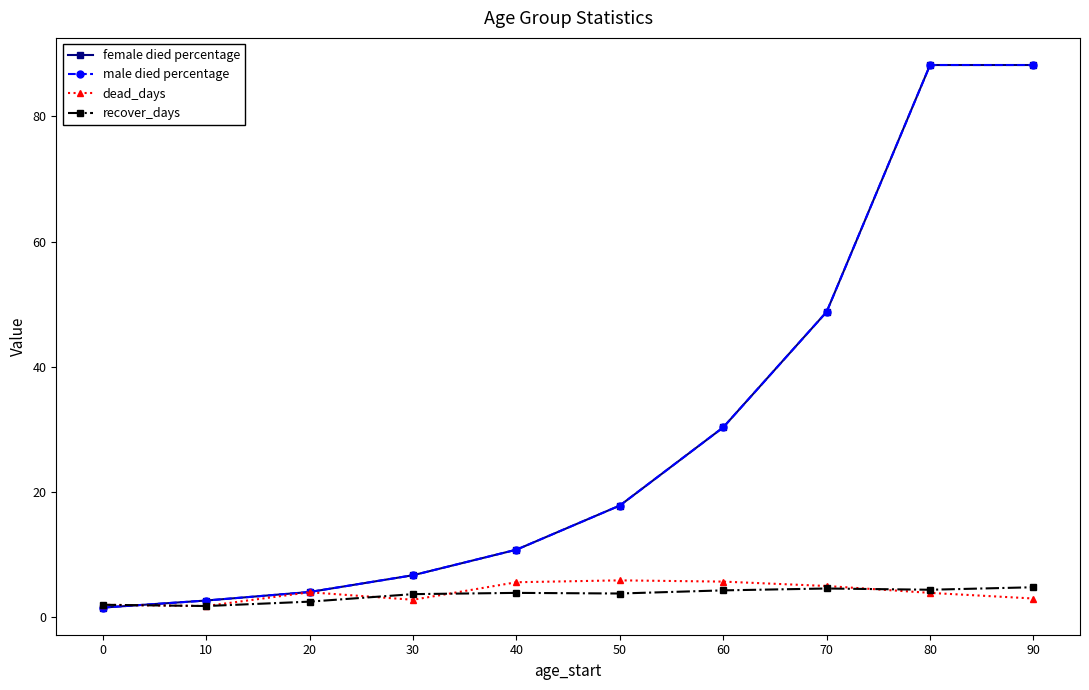

Rank the series by their maximum value, from highest to lowest.

female died percentage, male died percentage, dead_days, recover_days